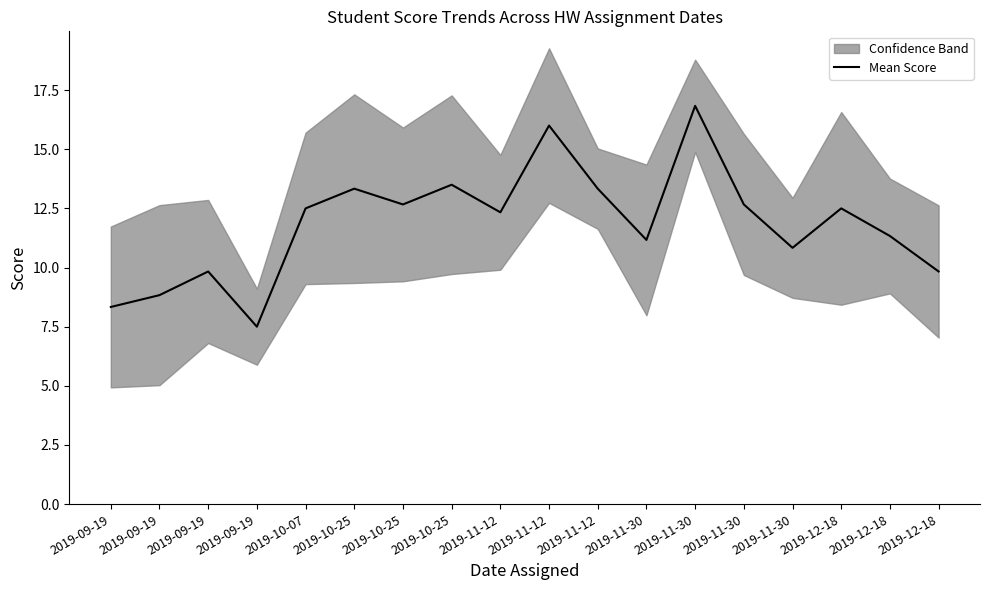

Is this an area chart (filled region under the line)?

No